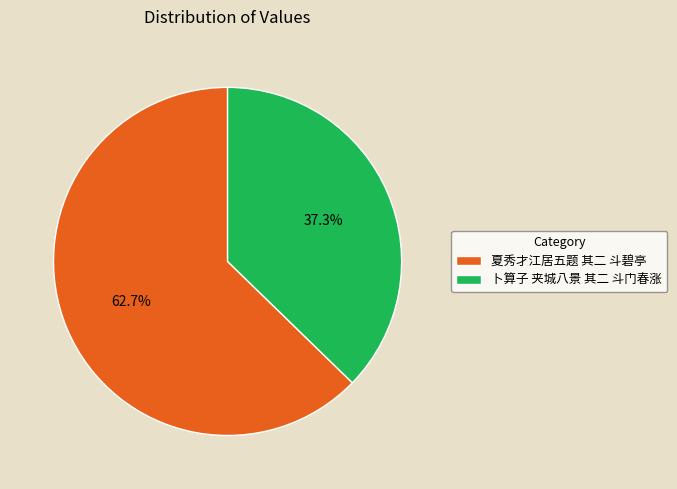

What is the total percentage of 卜算子 夹城八景 其二 斗门春涨 and 夏秀才江居五题 其二 斗碧亭?

100.0%